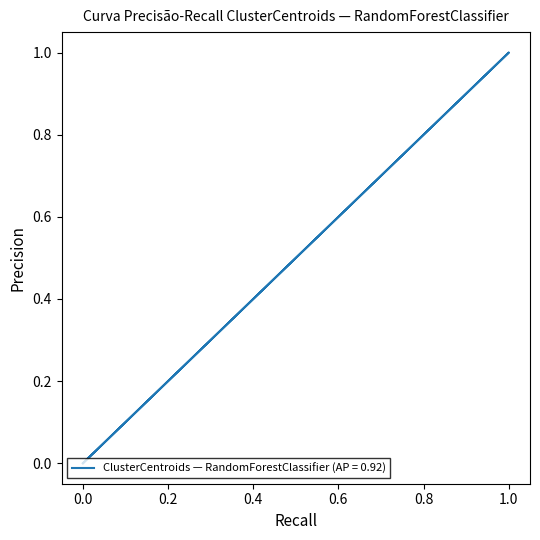

How many values exceed 0?

1